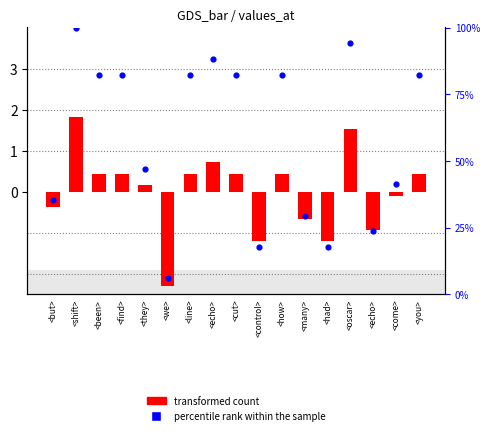

At how many categories does at least one series exceed 74?

9